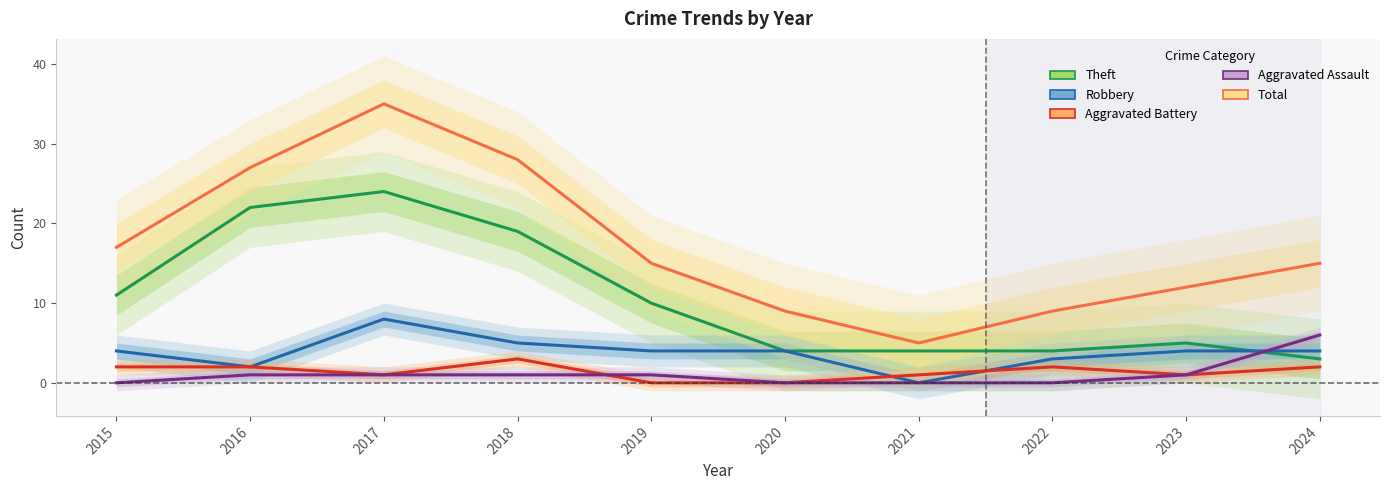

Which series has the largest total across all categories?

Total